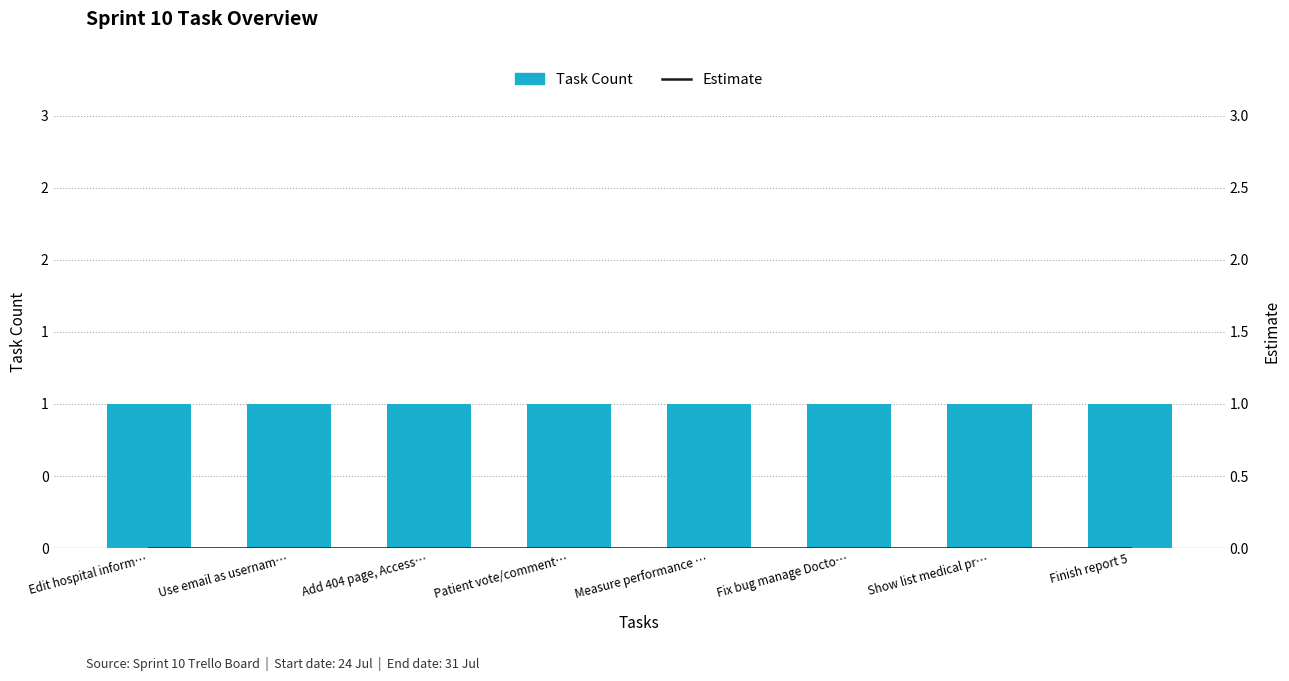

Which category has the highest value in the Estimate series?

Edit hospital inform…